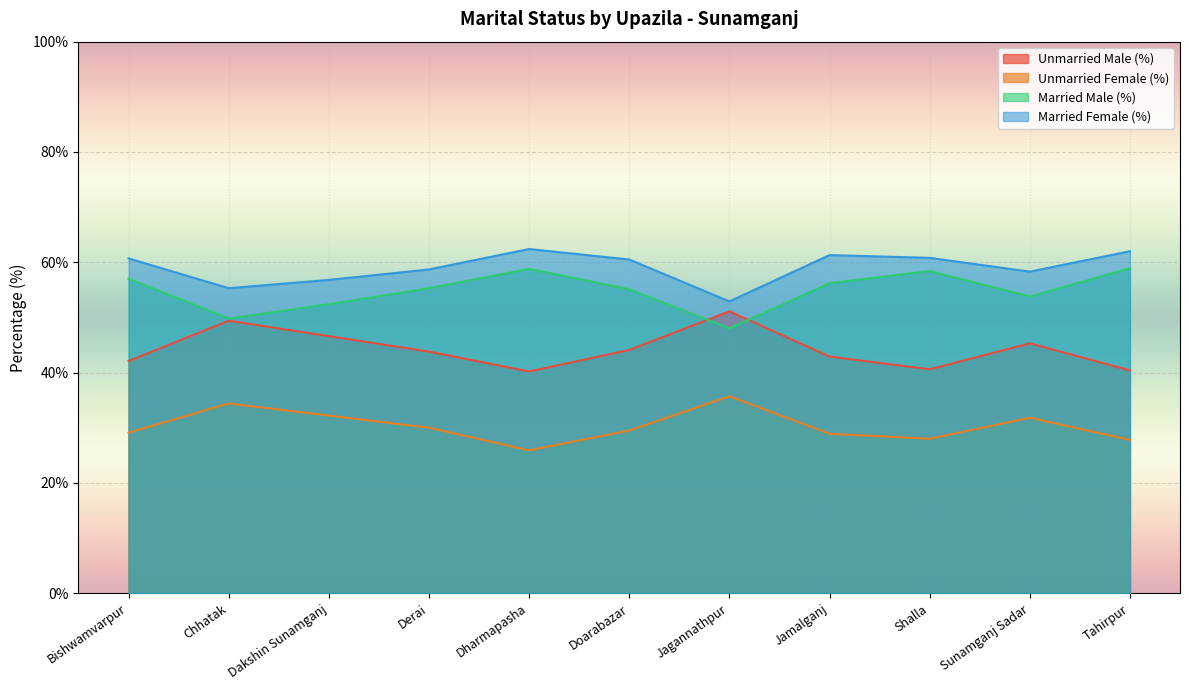

True or false: Unmarried Male (%) has a value of 16.5 at Tahirpur.

False